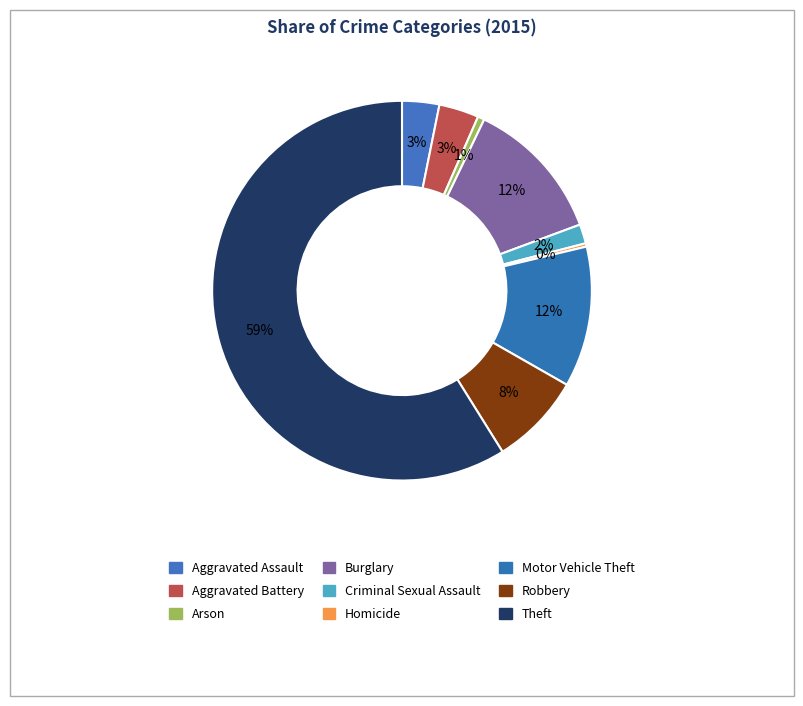

How many slices are in this pie chart?

9